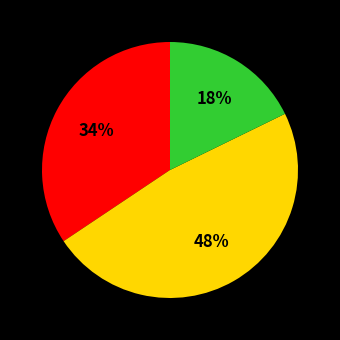

To the nearest percent, what is the average slice percentage?

33%